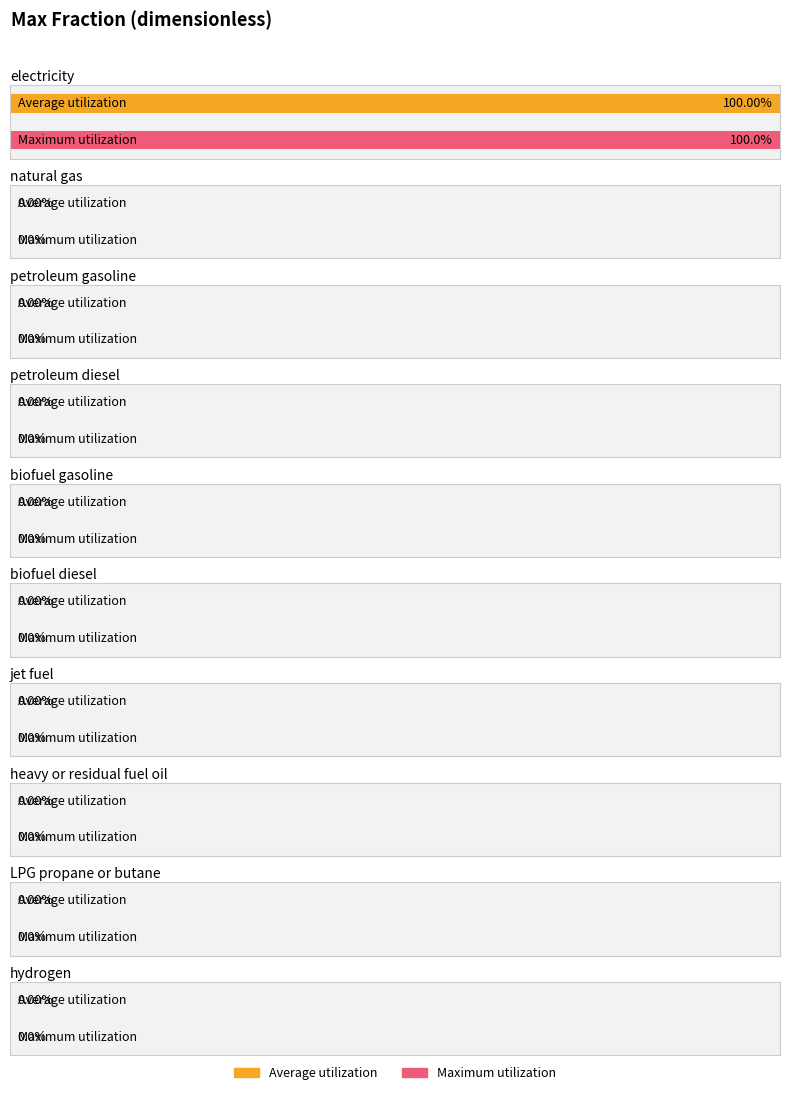

Which series has the widest spread of values?

electricity